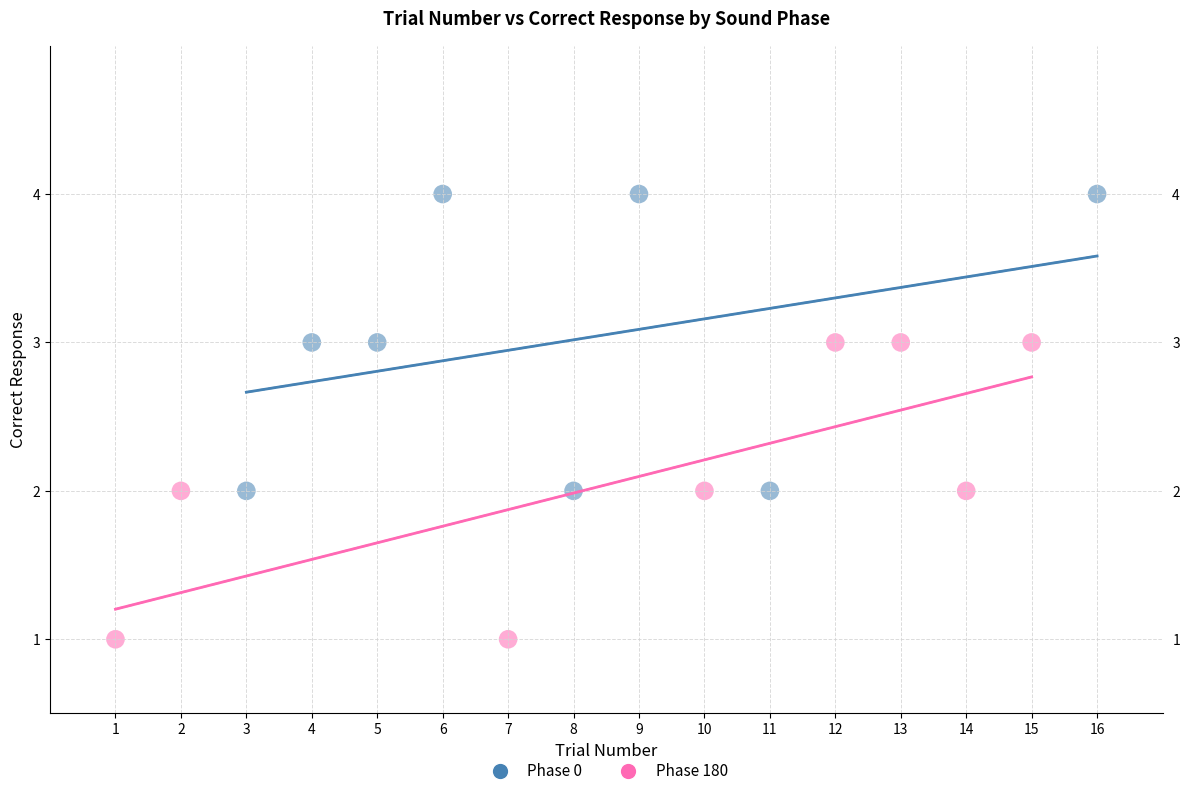

Which series reaches the maximum Y coordinate?

Phase 0